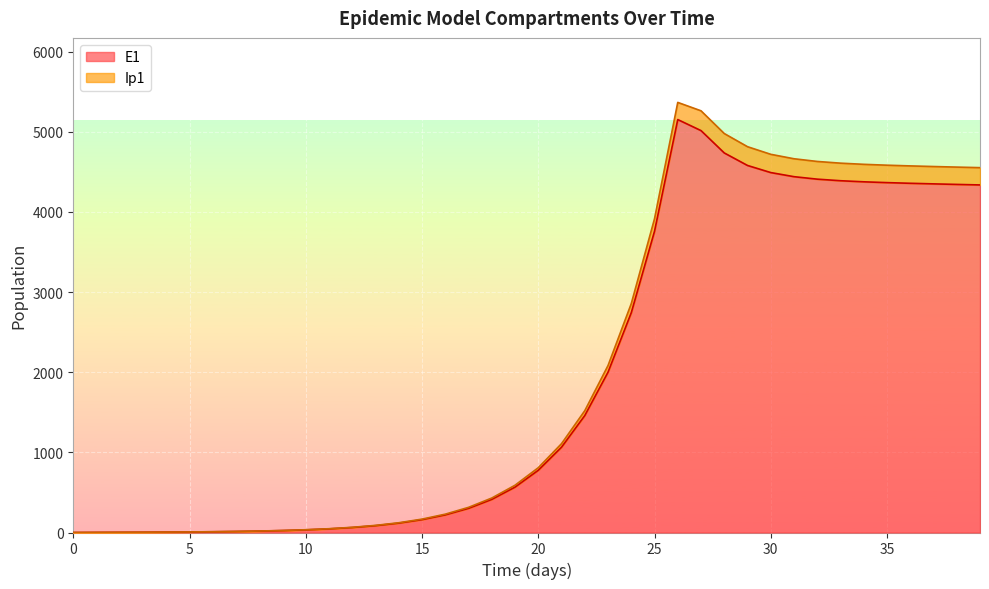

Between 16 and 23, which series saw the biggest shift?

Ip1